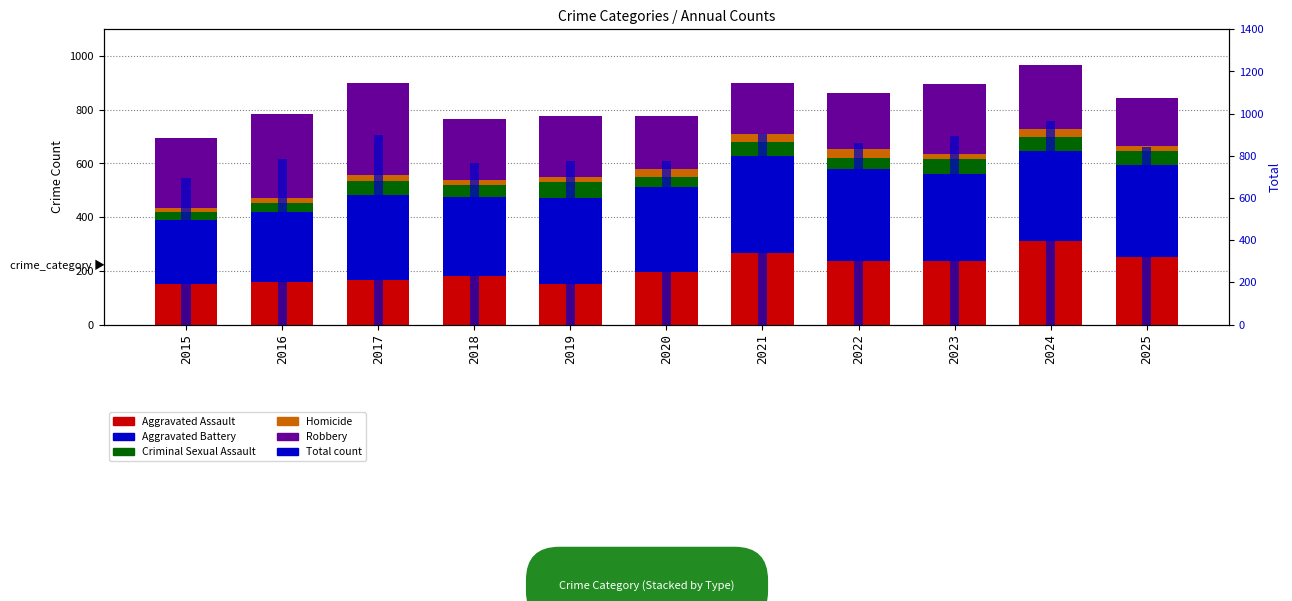

Which has a higher value, 2016 or 2017?

2017